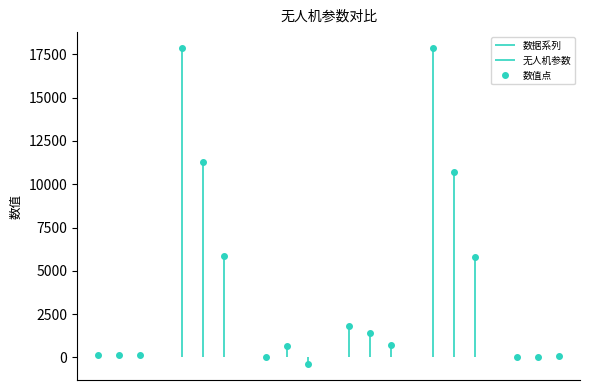

Reading left to right, what are all the values shown in this chart?

无人机运动速度 (m/s): 125.1	139.4	123.4
投放点x坐标 (m): 17843.5	11277.9	5832.8
投放点y坐标 (m): 5.2	637.8	-386.6
投放点z坐标 (m): 1800.0	1400.0	700.0
起爆点x坐标 (m): 17862.7	10717.9	5801.8
起爆点y坐标 (m): 7.5	46.7	97.7